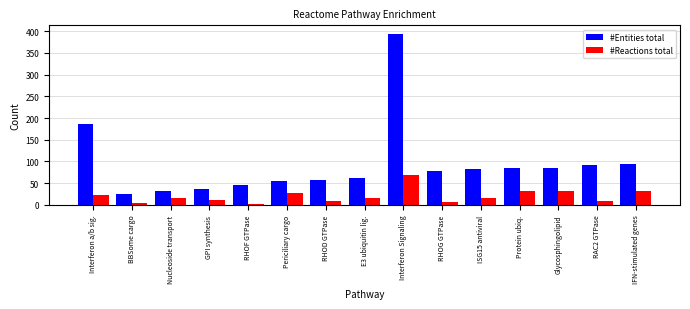

Is it true that #Entities total equals 57 at RHOD GTPase?

True